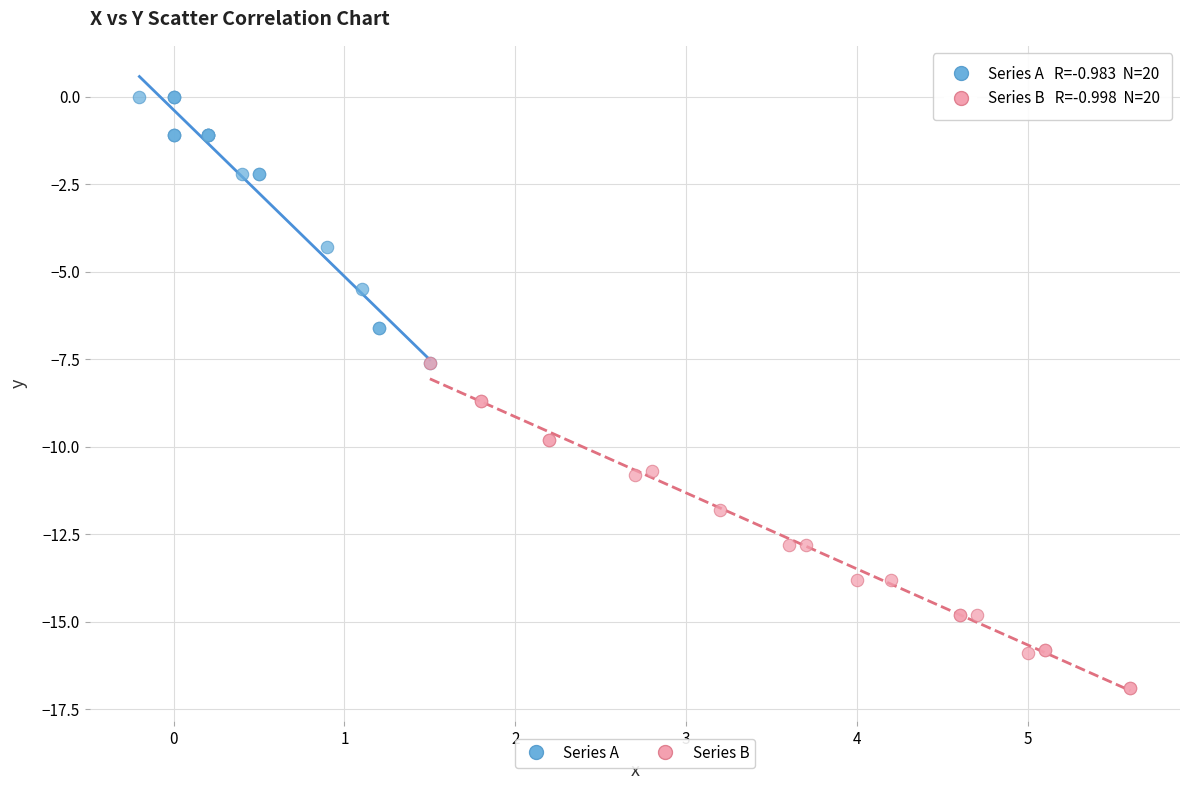

Which series reaches the maximum Y coordinate?

Series A